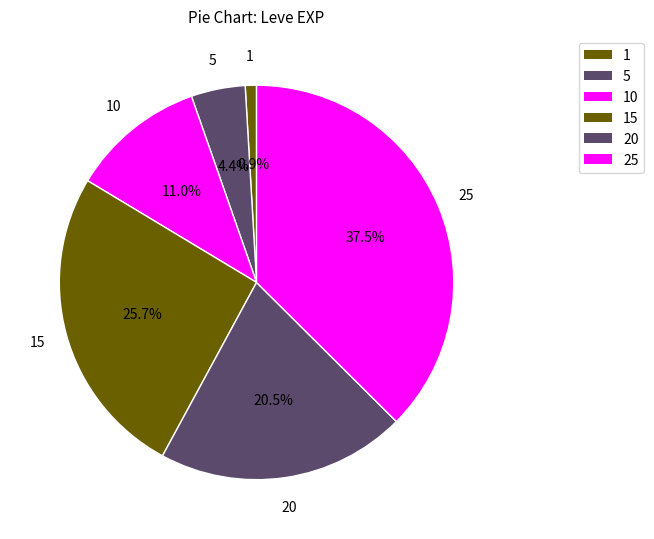

Count the number of slices in the pie.

6